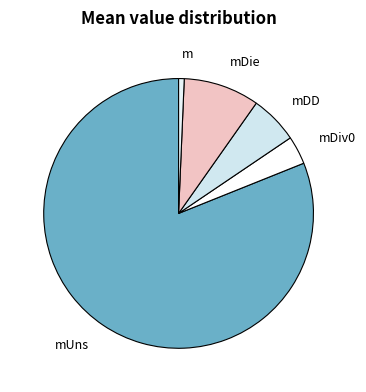

Is there any slice that represents more than half of the pie?

Yes